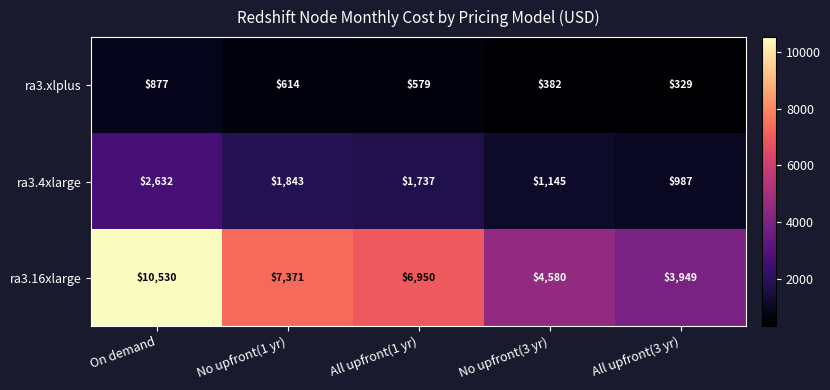

The ra3.xlplus series shows 877 at On demand. True or false?

True